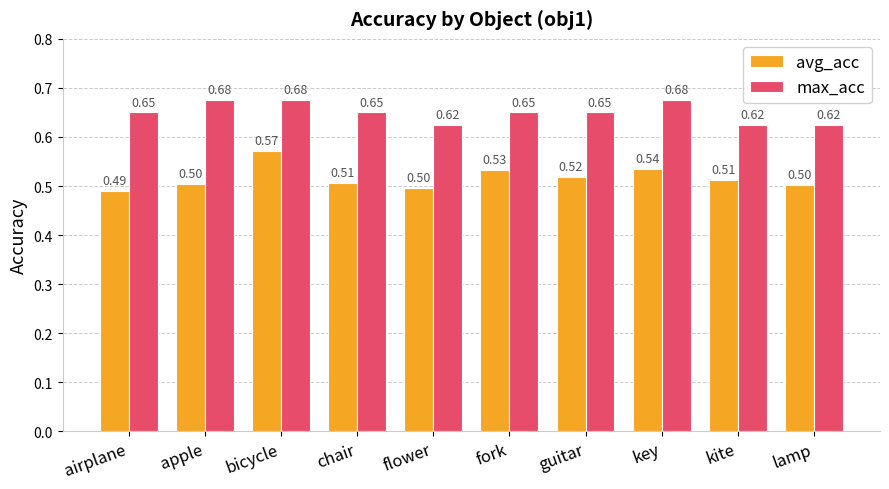

What value does the avg_acc series have at key?

0.5